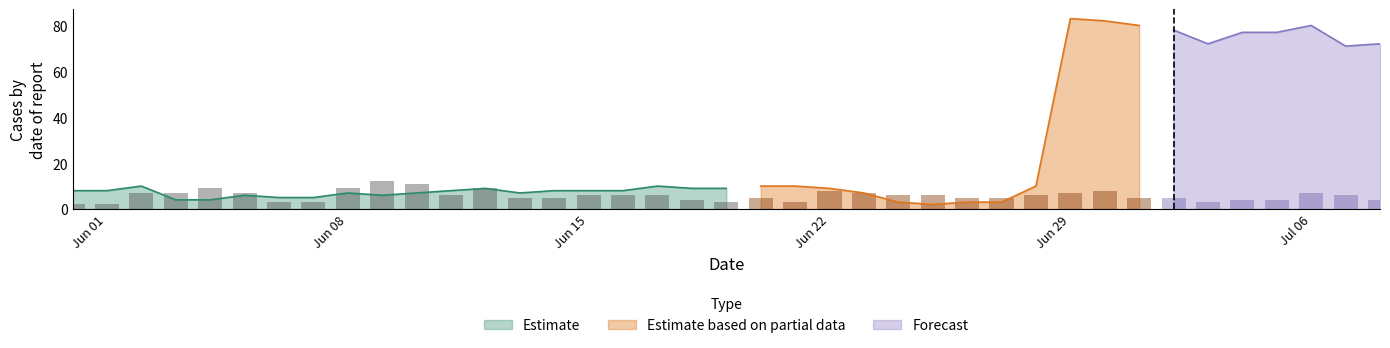

What is the greatest value displayed?

83